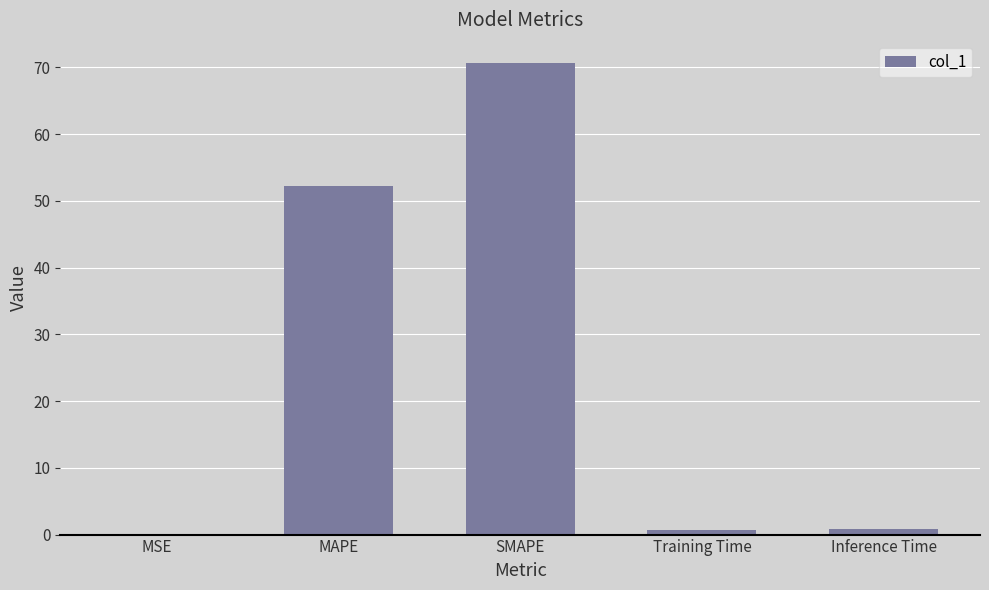

At which category does the chart reach its peak across all series?

SMAPE